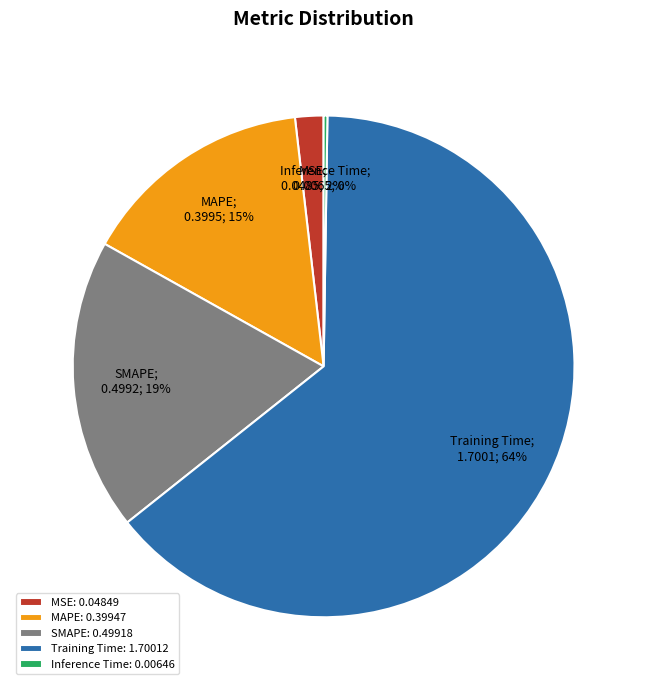

Which slice represents more than half of the pie?

Training Time